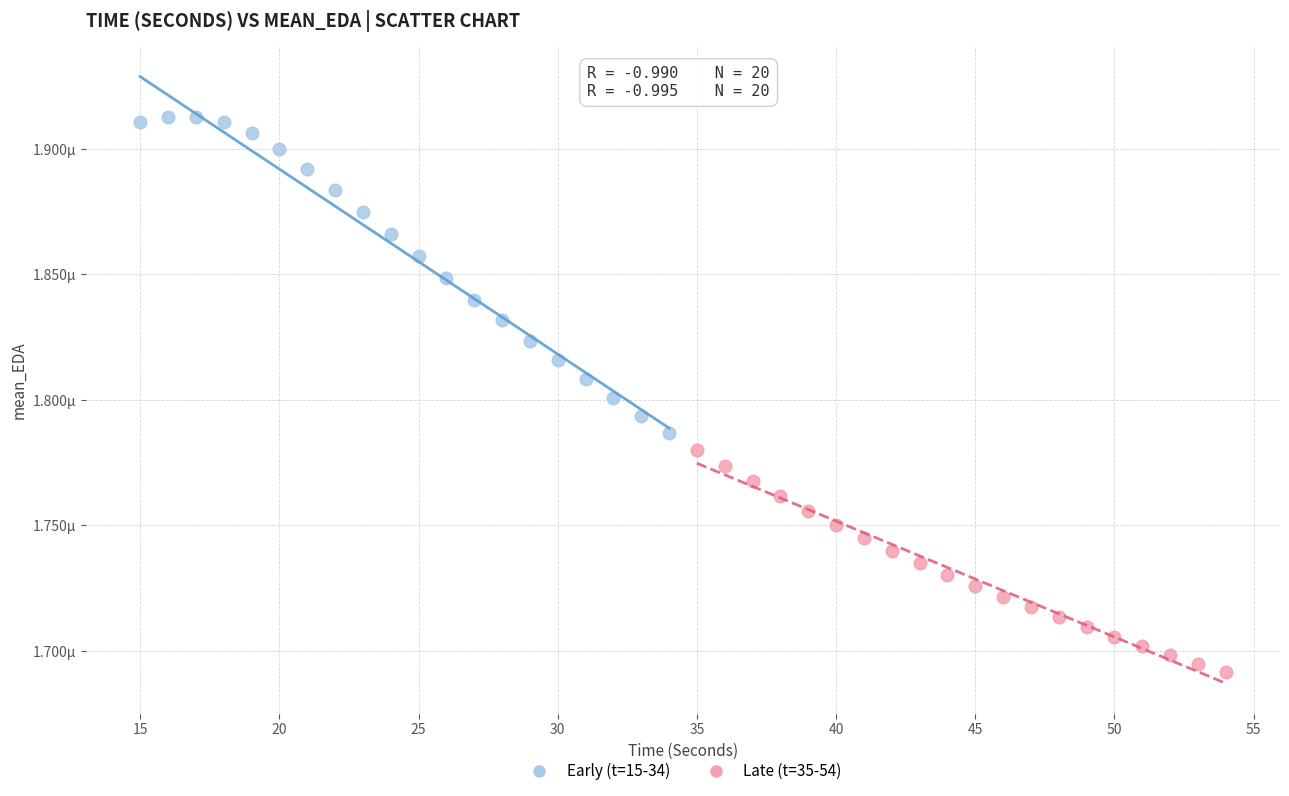

What are all the series names shown in the legend?

Early (t=15-34), Late (t=35-54)